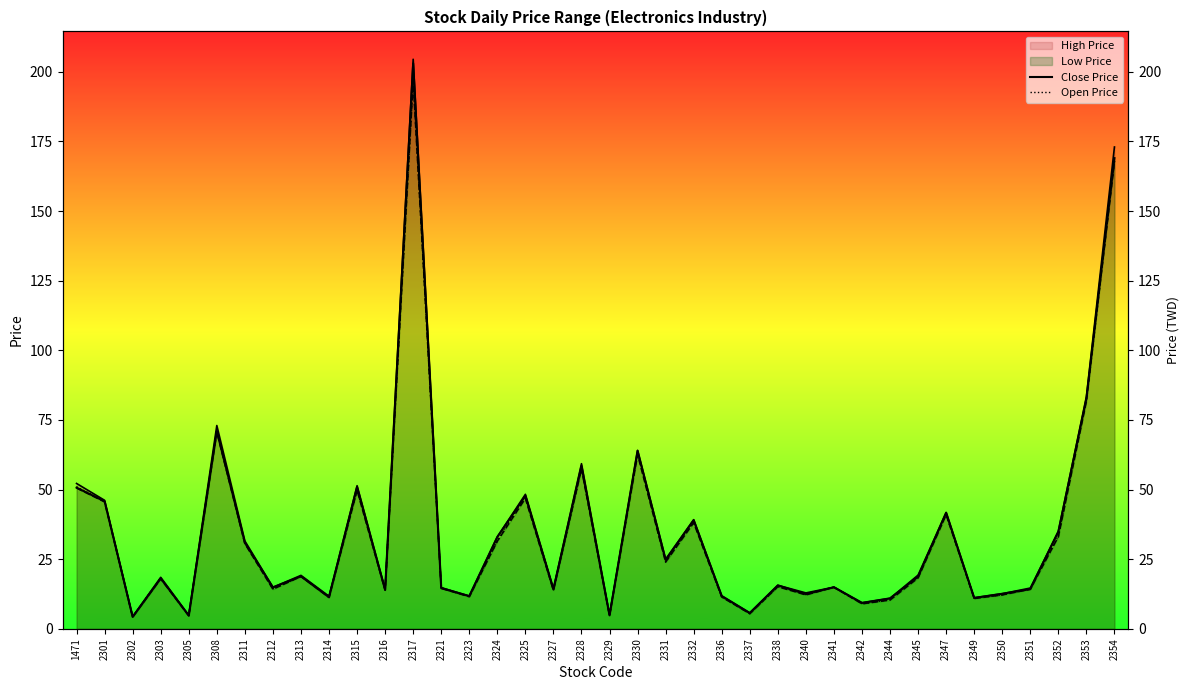

What is the difference between the Open Price values at 1471 and 2325?

3.0